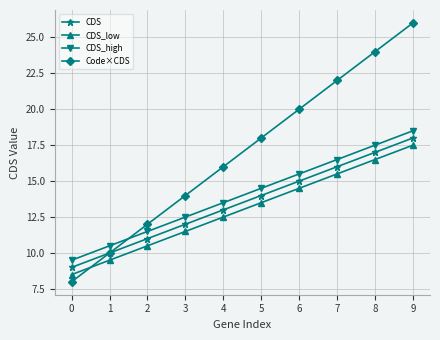

True or false: CDS_low and Code×CDS intersect in this chart.

True